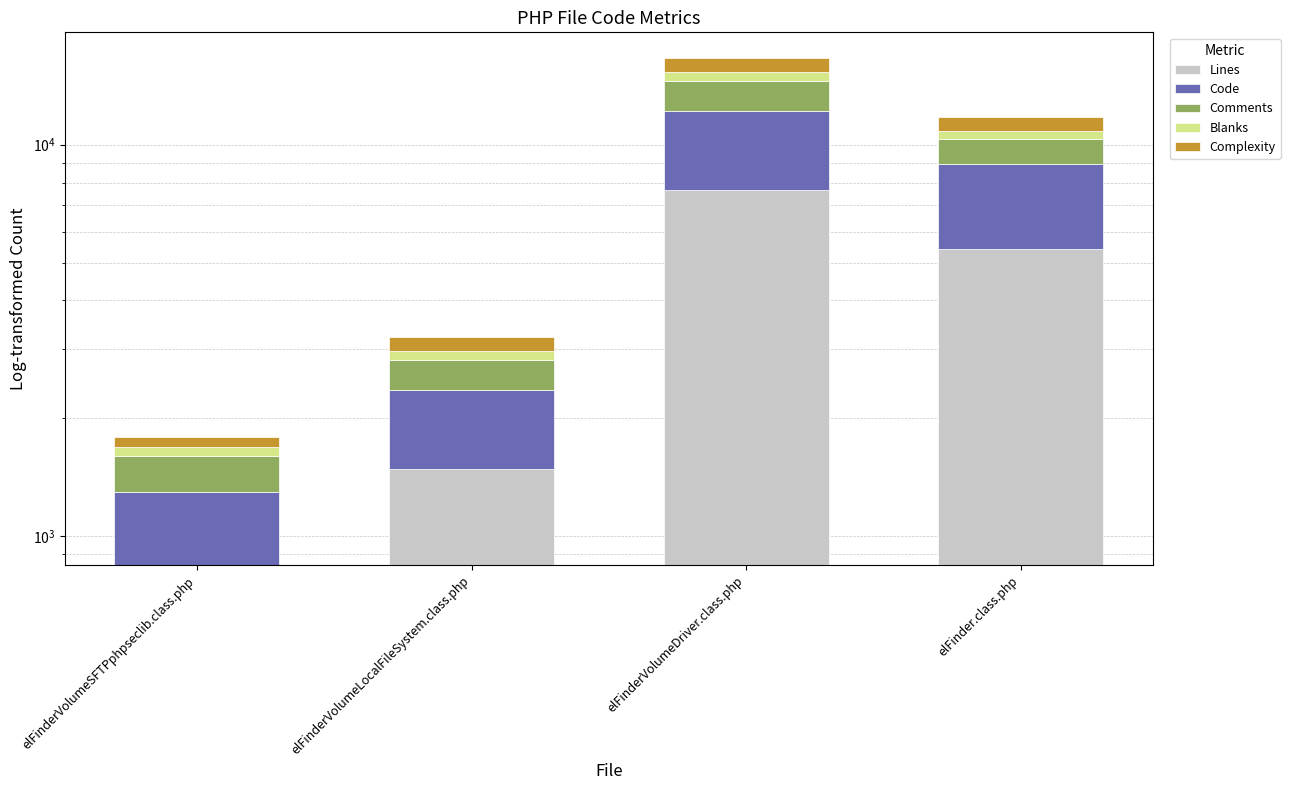

At which category is the sum across all series the highest?

elFinderVolumeDriver.class.php